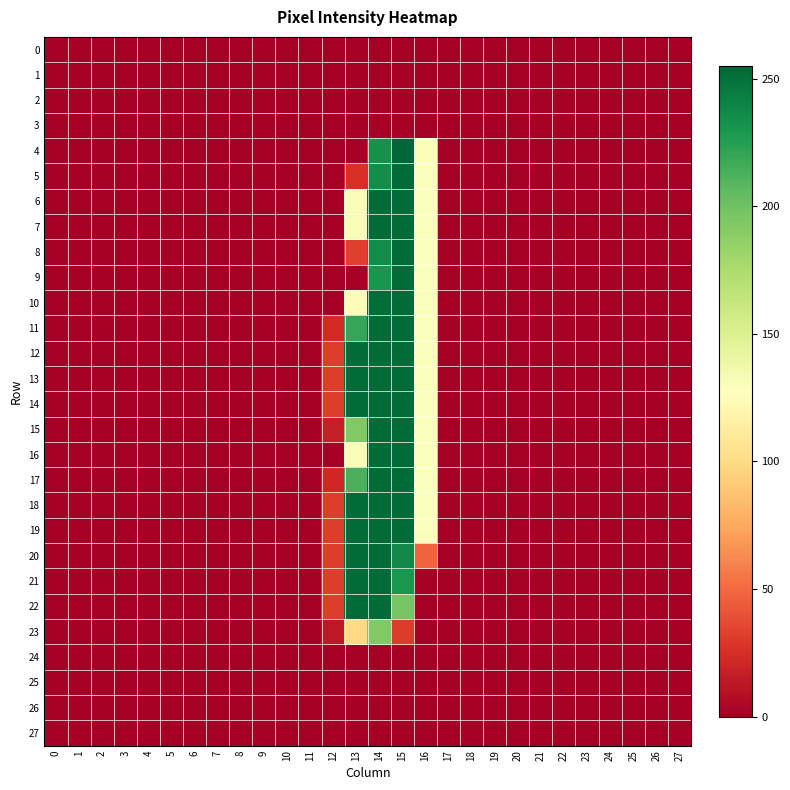

Rank the series at 2 from lowest to highest value.

0, 1, 2, 3, 4, 5, 6, 7, 8, 9, 10, 11, 12, 13, 14, 15, 16, 17, 18, 19, 20, 21, 22, 23, 24, 25, 26, 27